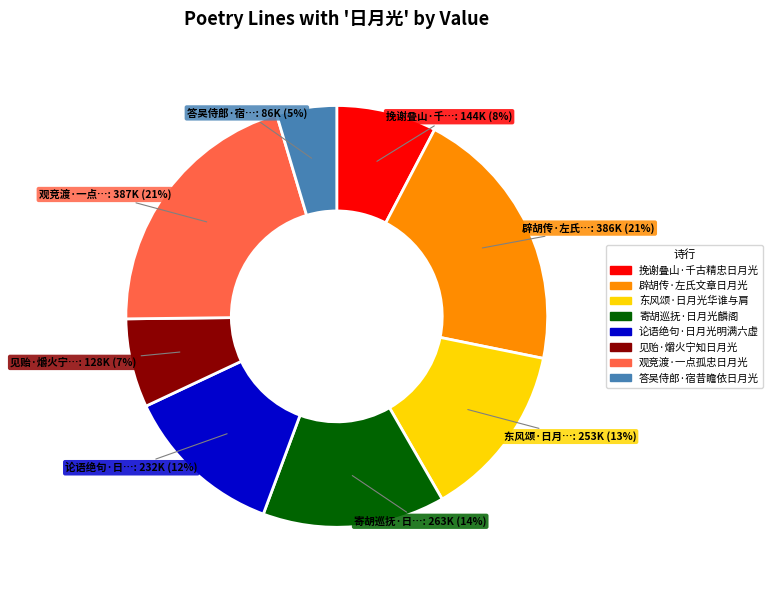

Which has a higher value, 辟胡传·左氏文章日月光 or 挽谢叠山·千古精忠日月光?

辟胡传·左氏文章日月光